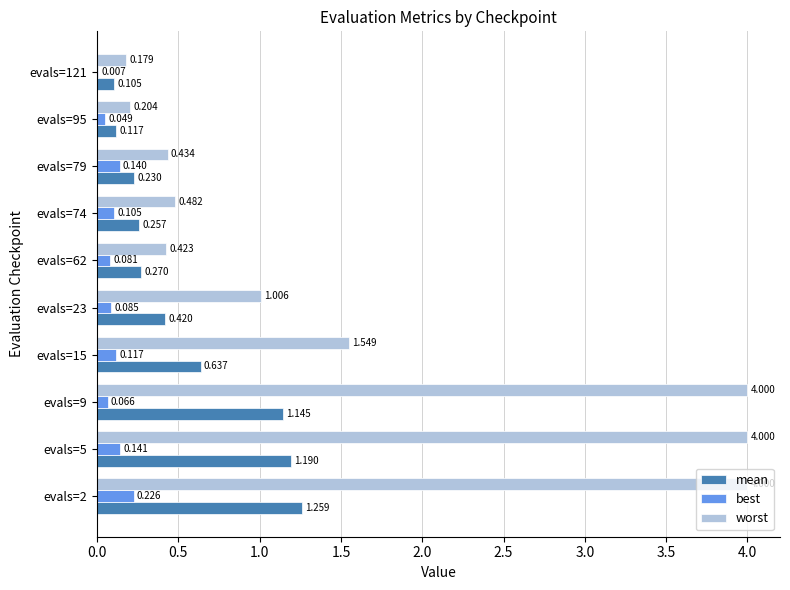

Which series has the largest total across all categories?

worst